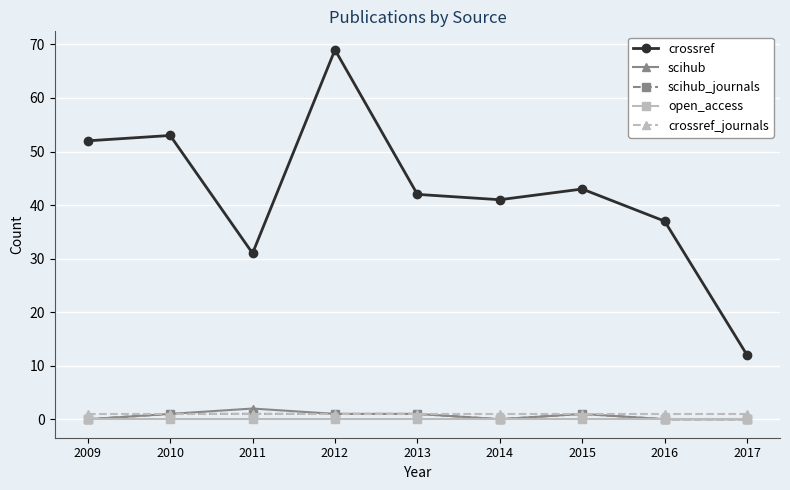

At how many categories does at least one series exceed 61?

1